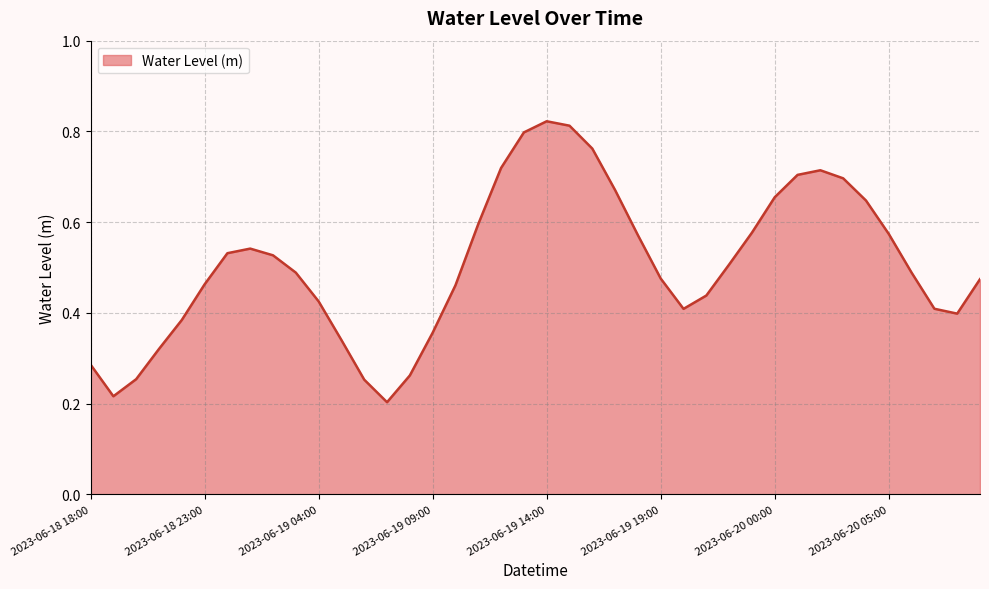

Rank the categories by value from highest to lowest.

2023-06-19 14:00, 2023-06-19 15:00, 2023-06-19 13:00, 2023-06-19 16:00, 2023-06-19 12:00, 2023-06-20 02:00, 2023-06-20 01:00, 2023-06-20 03:00, 2023-06-19 17:00, 2023-06-20 00:00, 2023-06-20 04:00, 2023-06-19 11:00, 2023-06-19 23:00, 2023-06-20 05:00, 2023-06-19 18:00, 2023-06-19 01:00, 2023-06-19 00:00, 2023-06-19 02:00, 2023-06-19 22:00, 2023-06-19 03:00, 2023-06-20 06:00, 2023-06-19 19:00, 2023-06-20 09:00, 2023-06-18 23:00, 2023-06-19 10:00, 2023-06-19 21:00, 2023-06-19 04:00, 2023-06-20 07:00, 2023-06-19 20:00, 2023-06-20 08:00, 2023-06-18 22:00, 2023-06-19 09:00, 2023-06-19 05:00, 2023-06-18 21:00, 2023-06-18 18:00, 2023-06-19 08:00, 2023-06-18 20:00, 2023-06-19 06:00, 2023-06-18 19:00, 2023-06-19 07:00